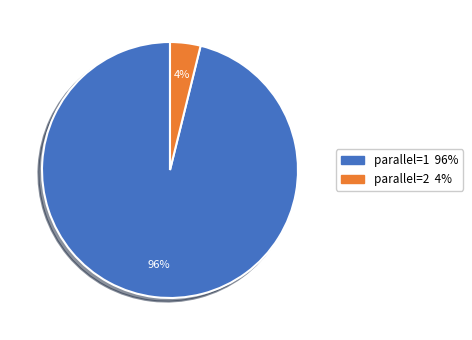

The parallel=2 slice represents 4% of the pie. True or false?

True